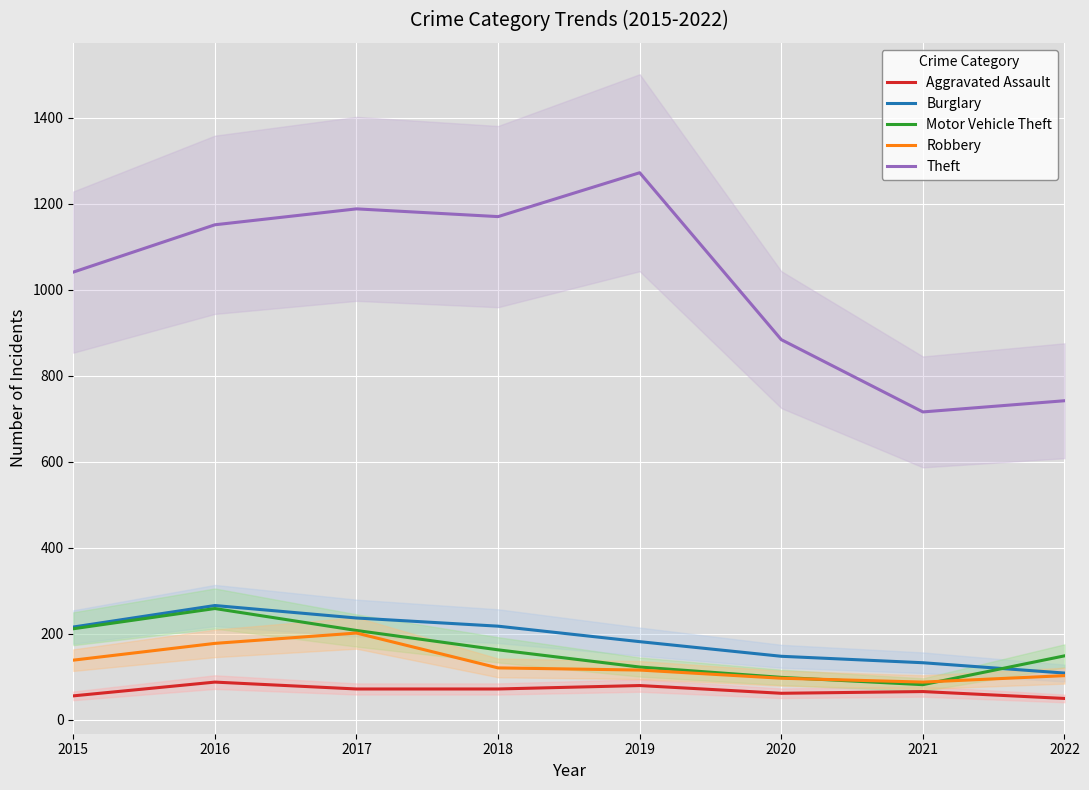

How many lines are shown in the chart?

5